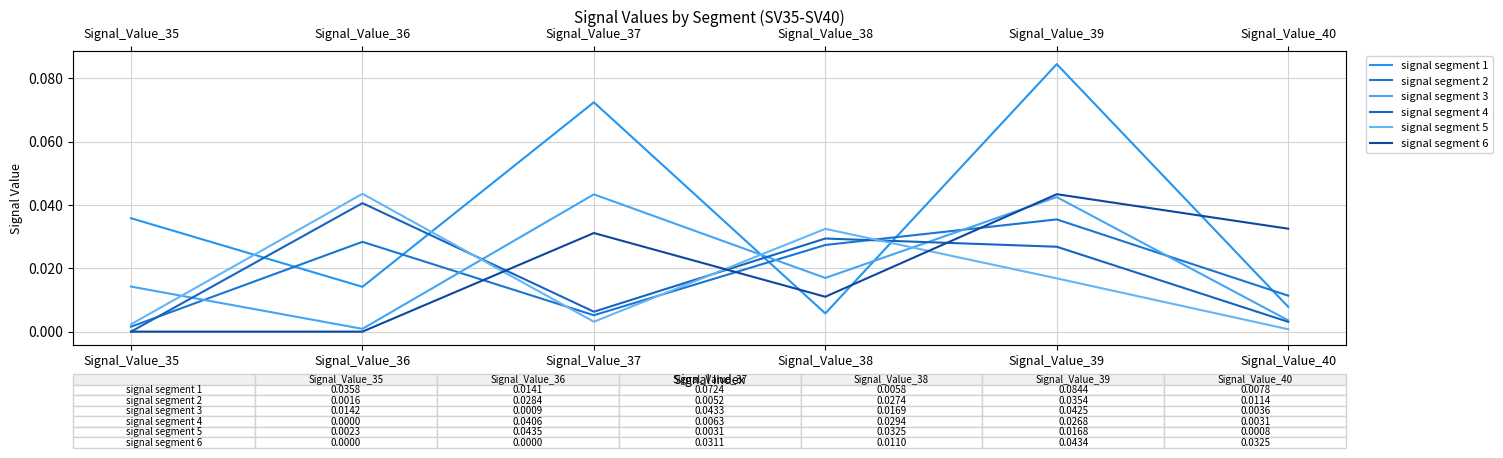

What is the greatest value displayed?

0.1